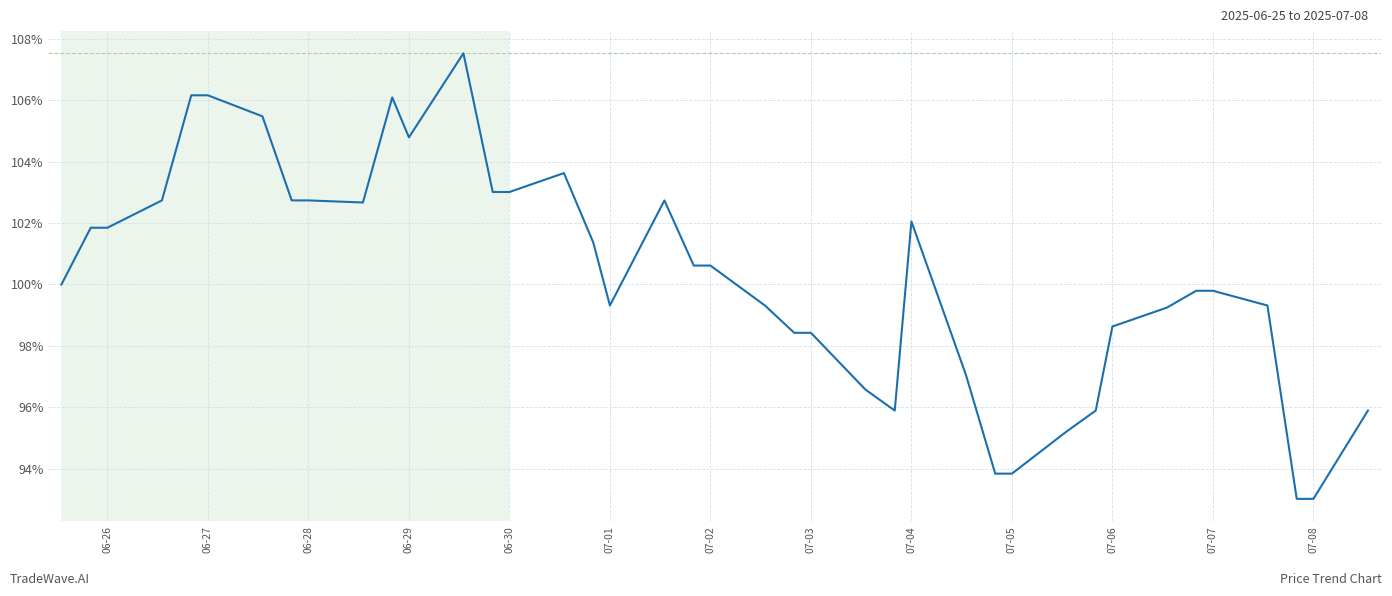

What is the minimum value shown in the chart?

93.0